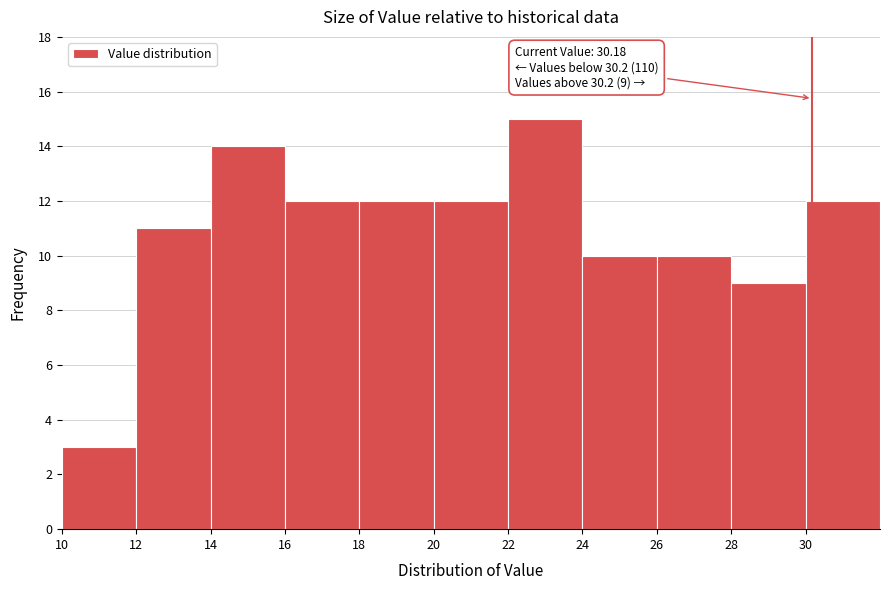

Which range on the x-axis has the tallest bar?

22 to 24